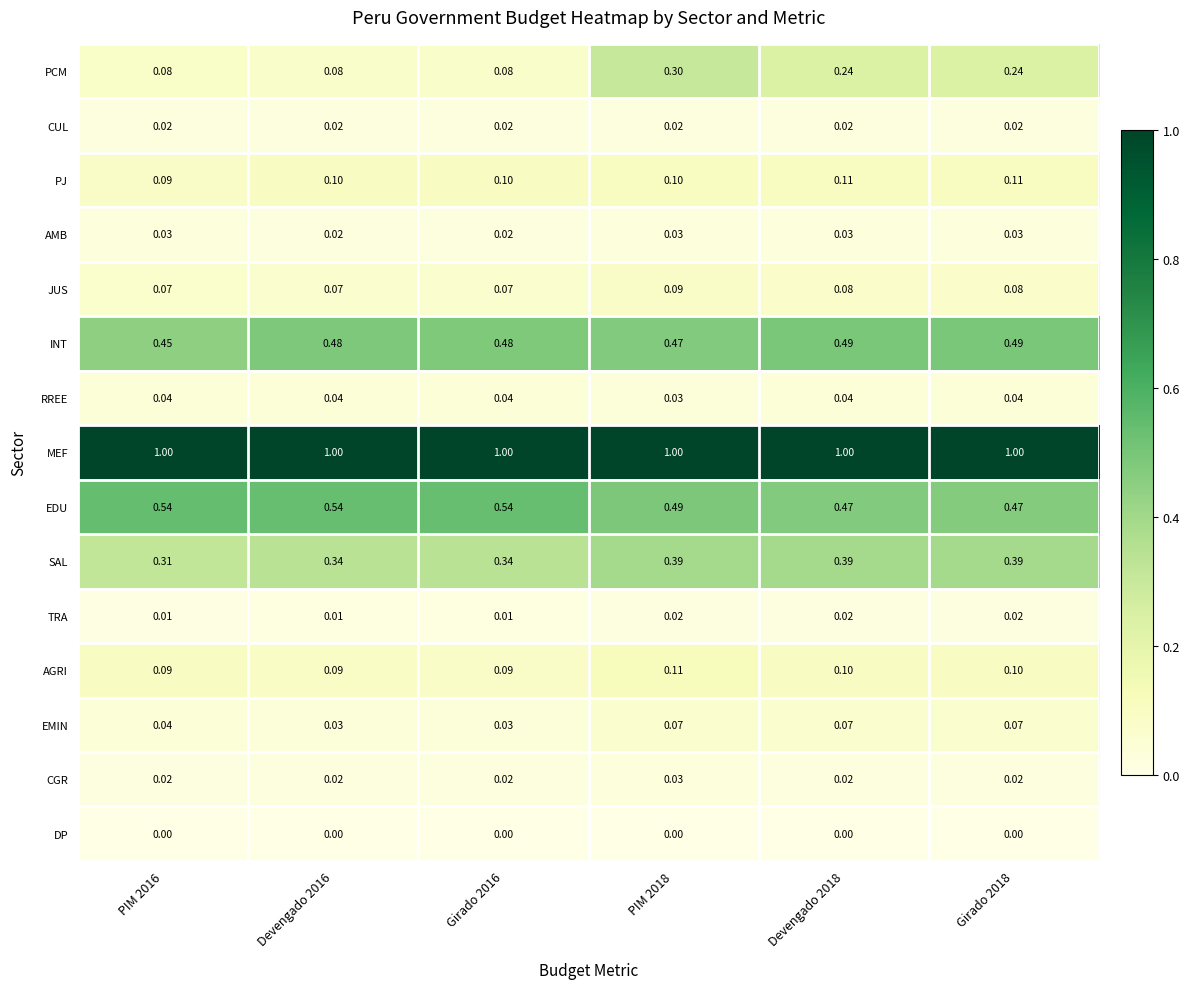

Between Girado 2016 and PIM 2018, which series saw the biggest shift?

PCM